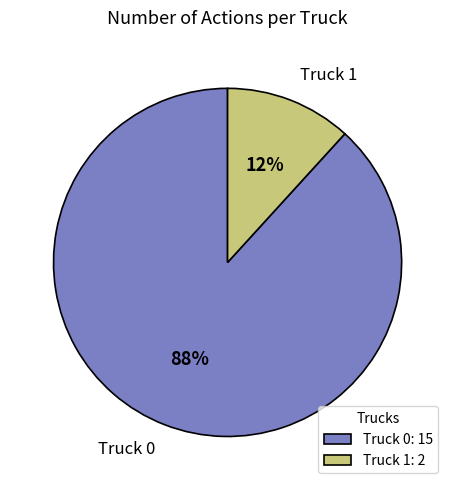

Rank the categories by value from highest to lowest.

Truck 0, Truck 1